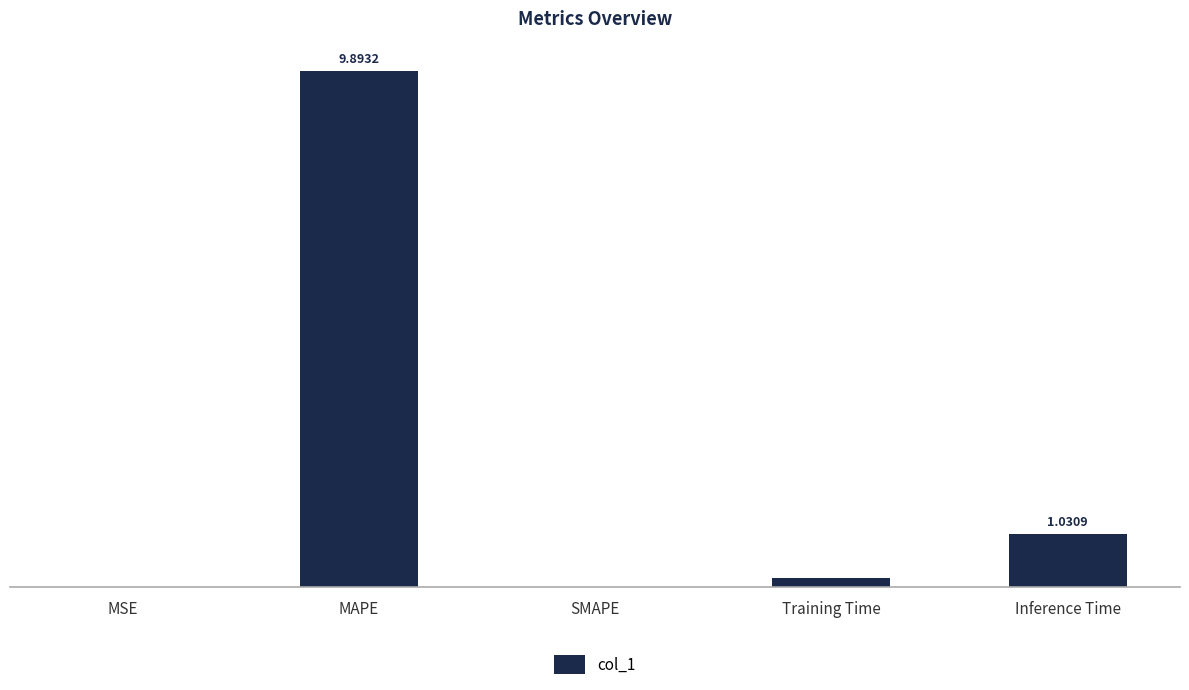

How many series are shown in this chart?

1